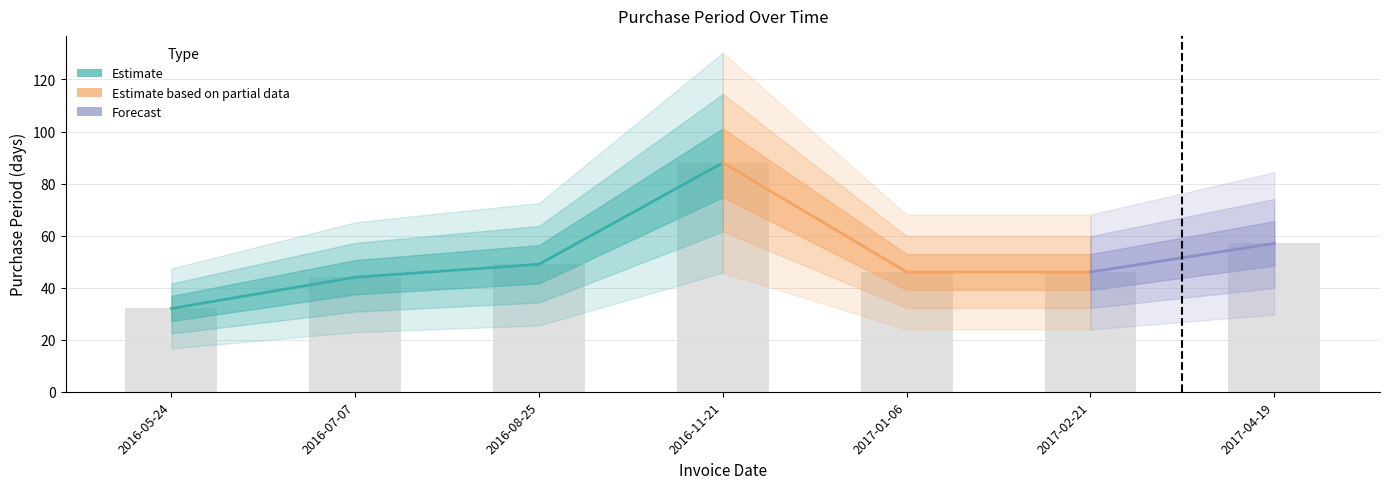

Is it true that the value at 2017-04-19 is 57?

True